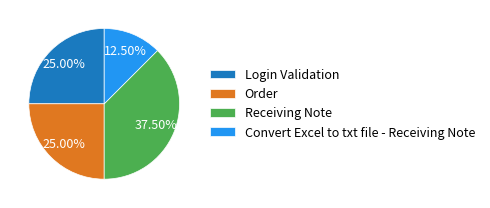

Does any single category account for the majority?

No